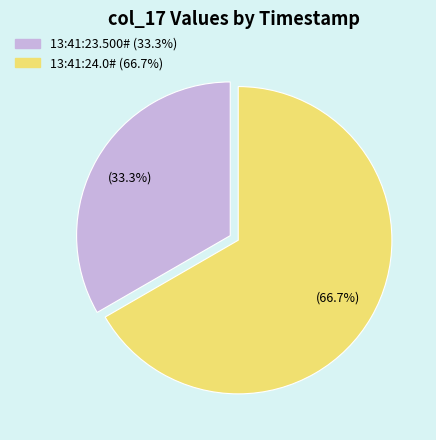

Is 13:41:23.500# the majority of the pie?

No